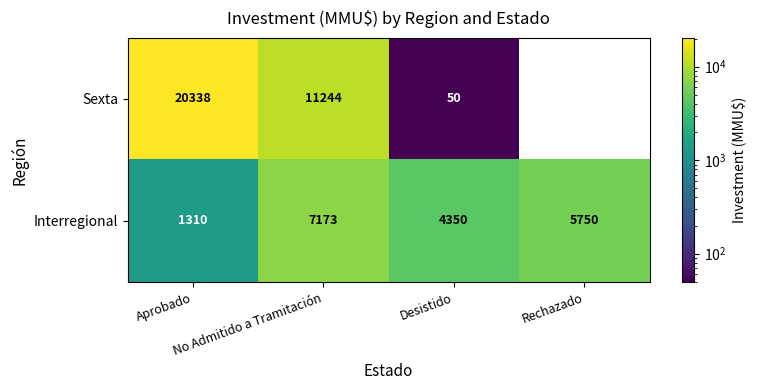

How many Interregional values are between 4350 and 7173?

3